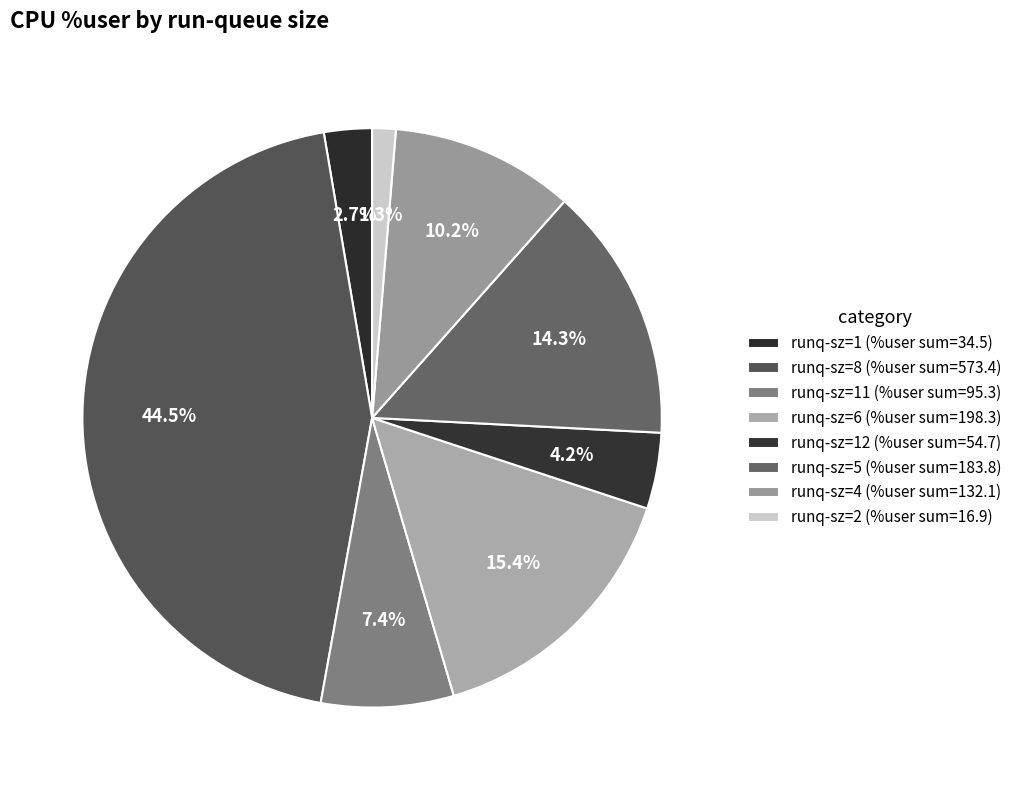

How many segments does this pie chart have?

8